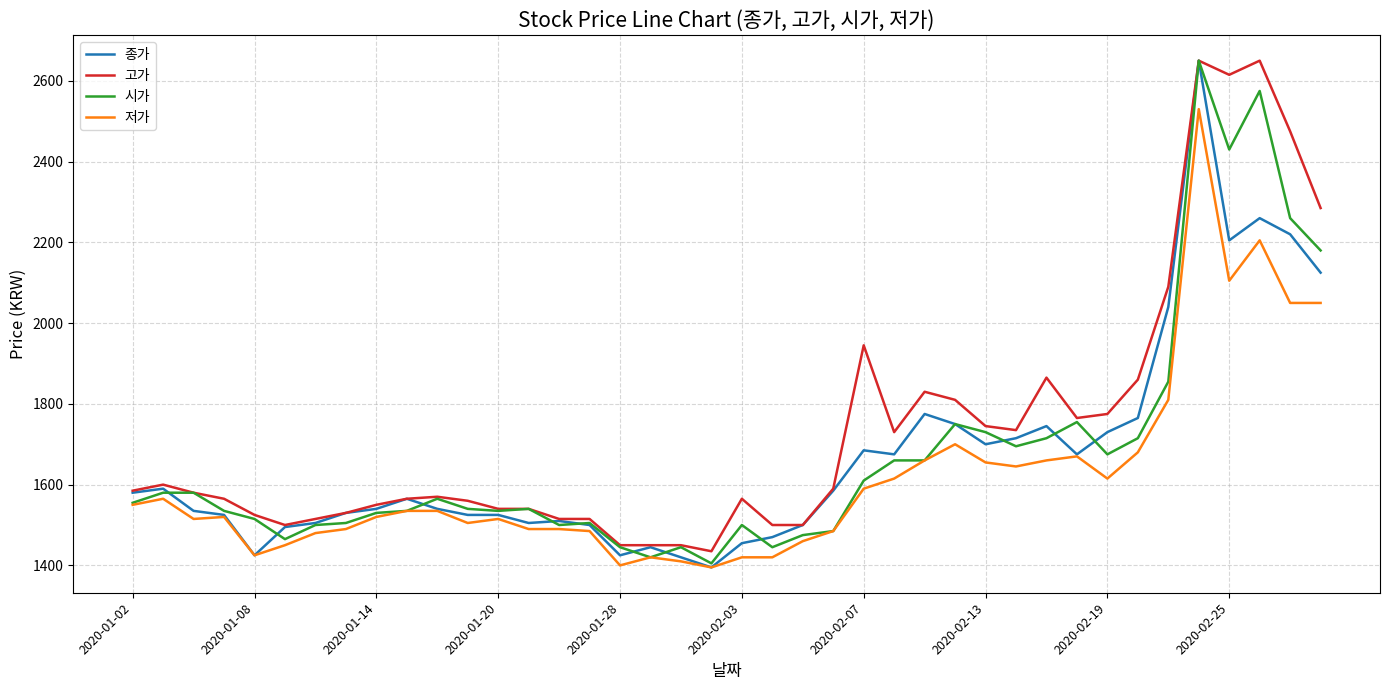

What is the maximum value shown in the chart?

2650